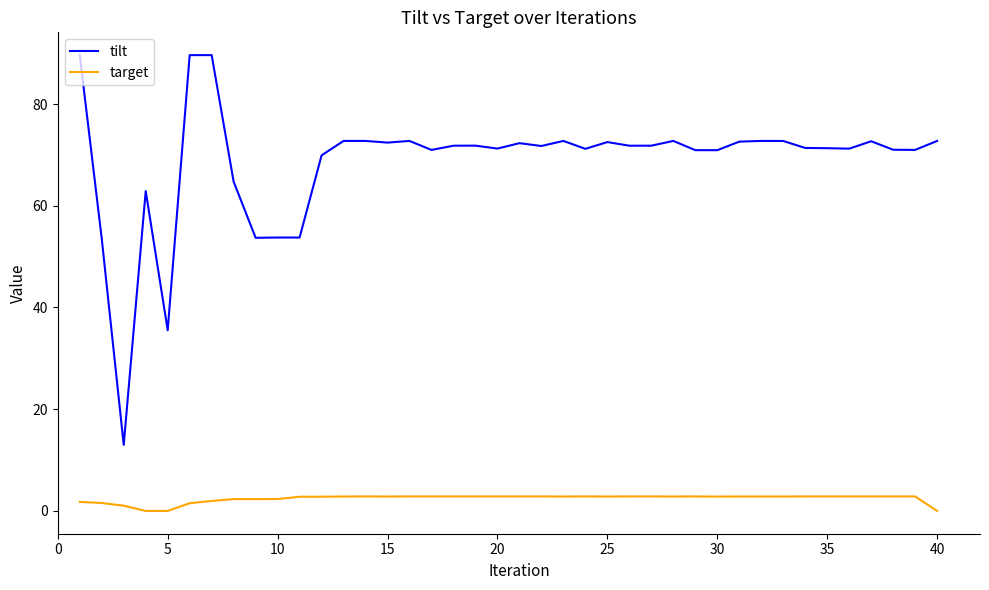

True or false: target and tilt cross at least once.

False